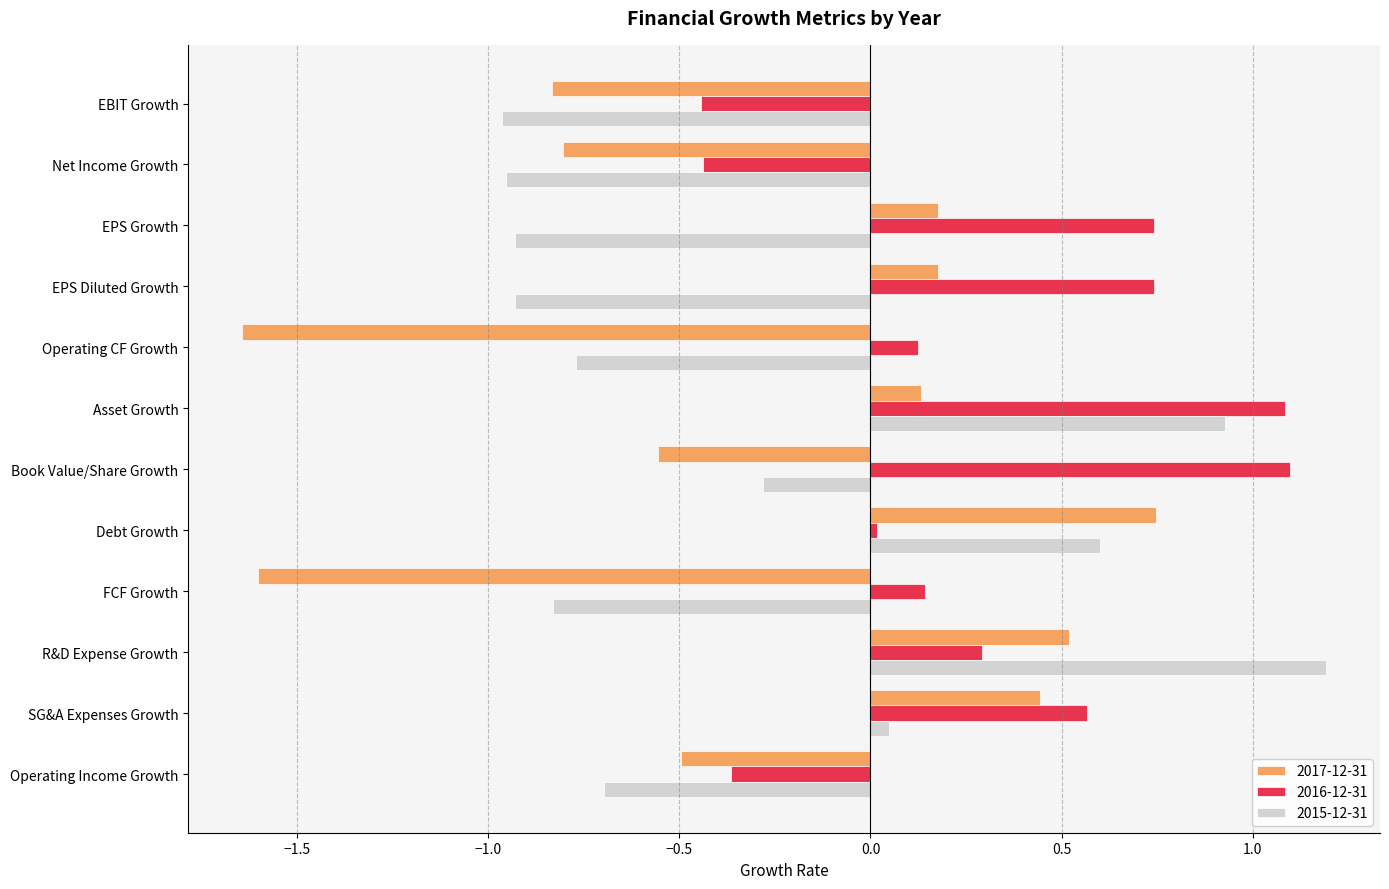

True or false: 2015-12-31 has a value of -0.2 at EBIT Growth.

False